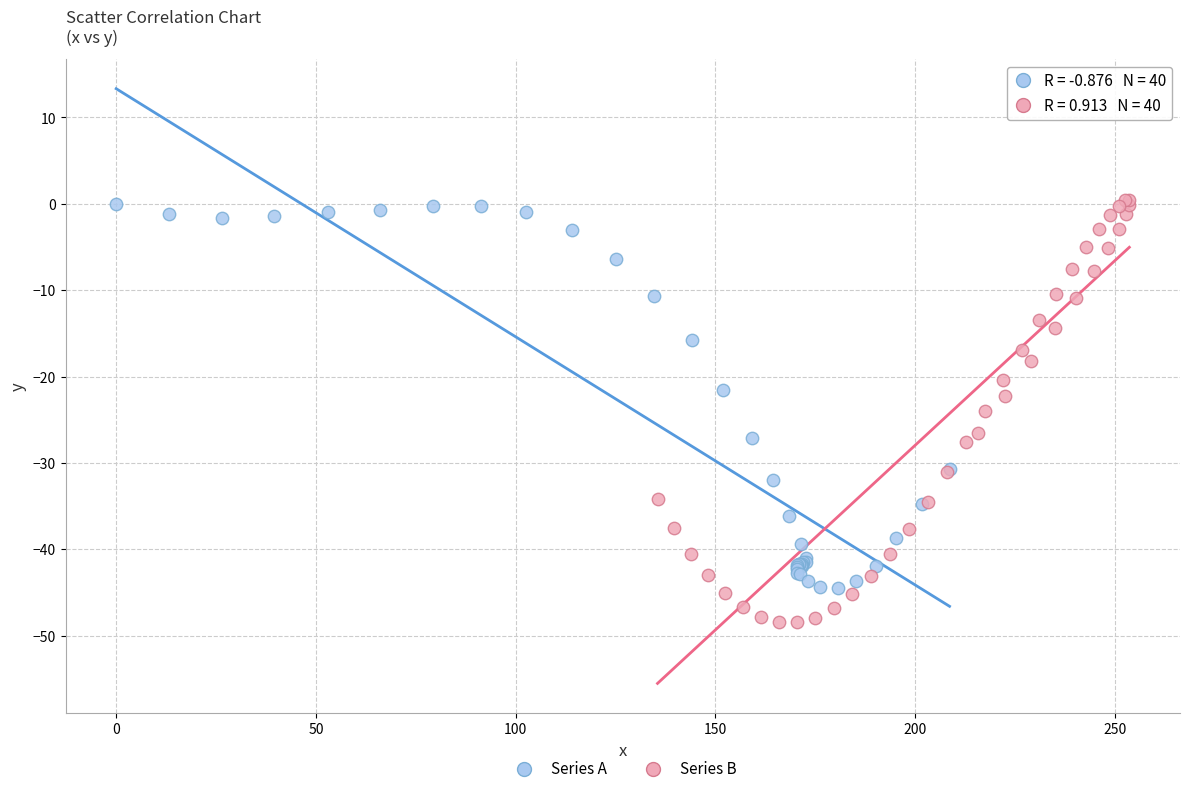

Which series contains the lowest Y value?

Series B